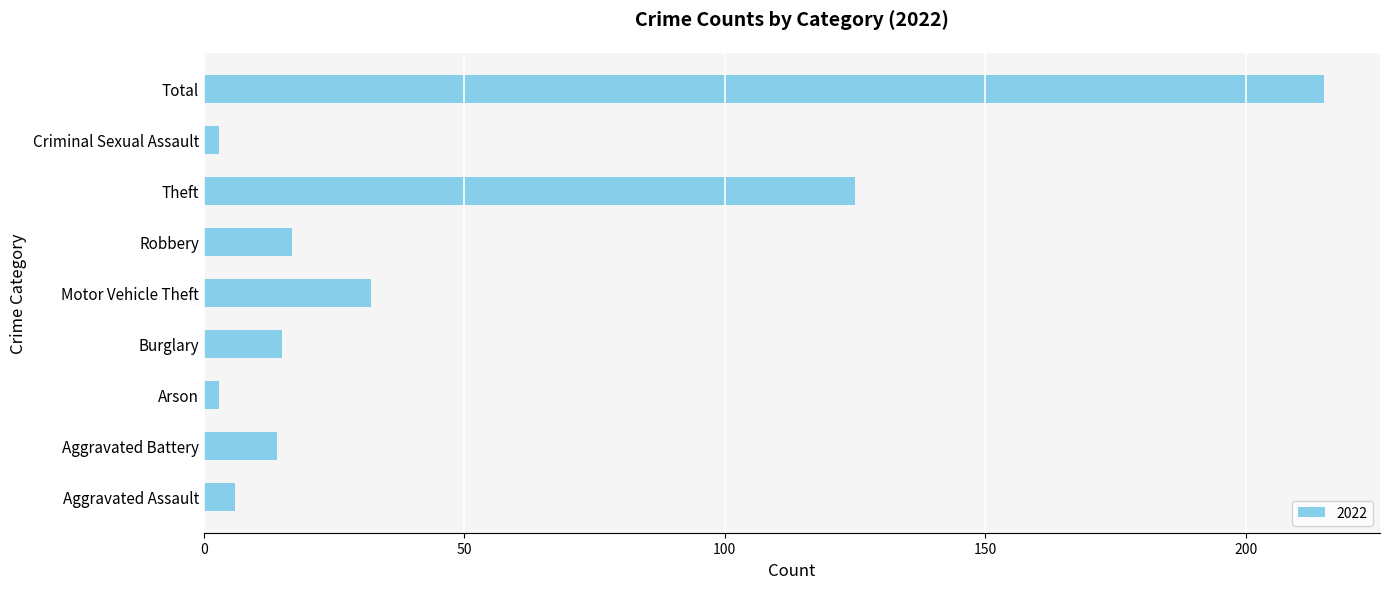

Read the value at Aggravated Assault.

6